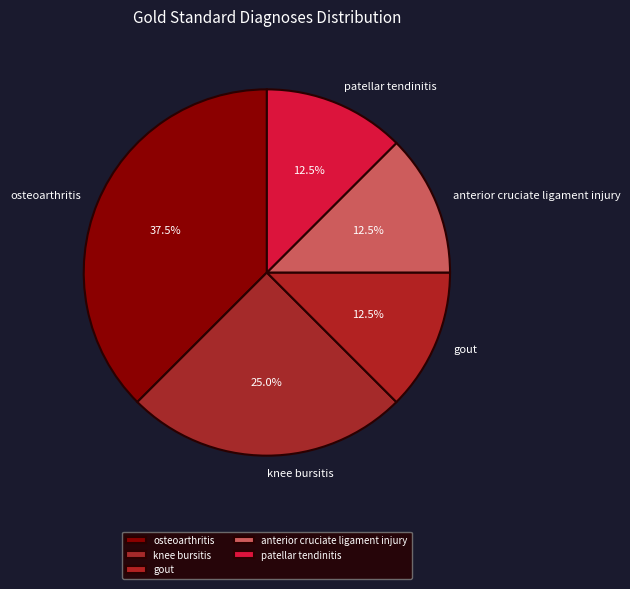

To the nearest percent, what percentage of the pie is knee bursitis?

25%